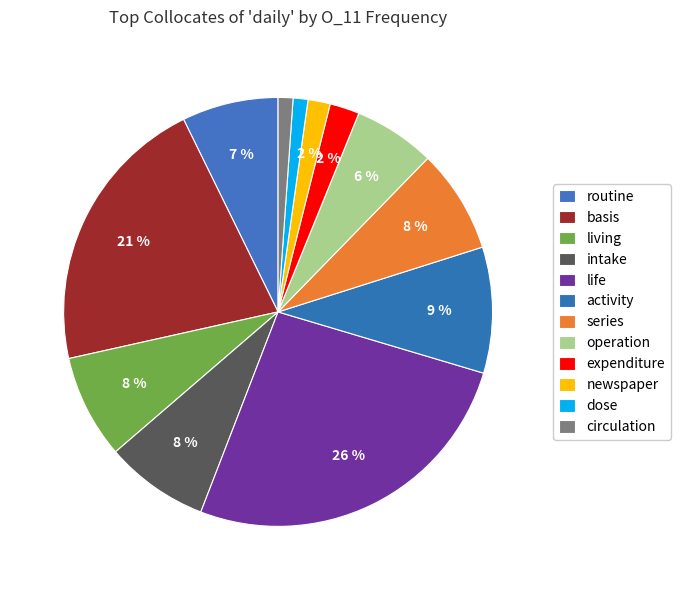

How much of the chart is everything except dose?

98.9%